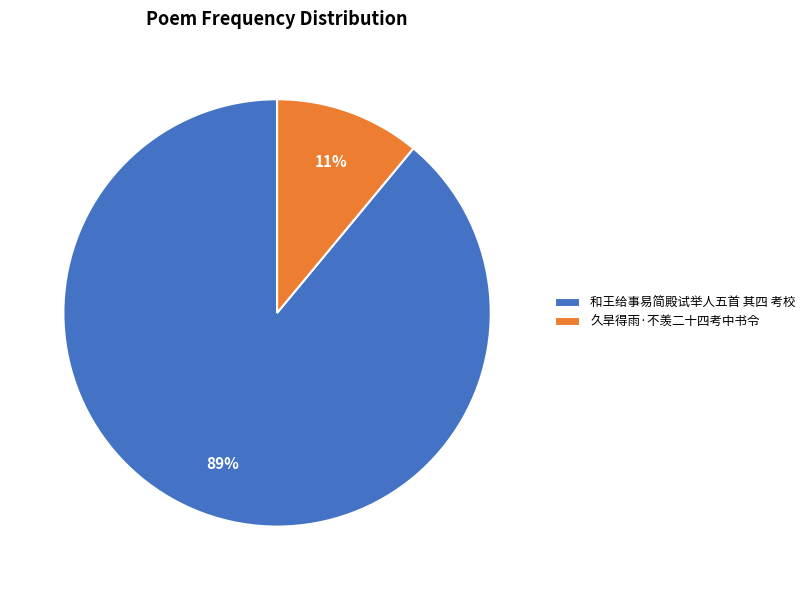

Which category has the biggest portion of the pie?

和王给事易简殿试举人五首 其四 考校